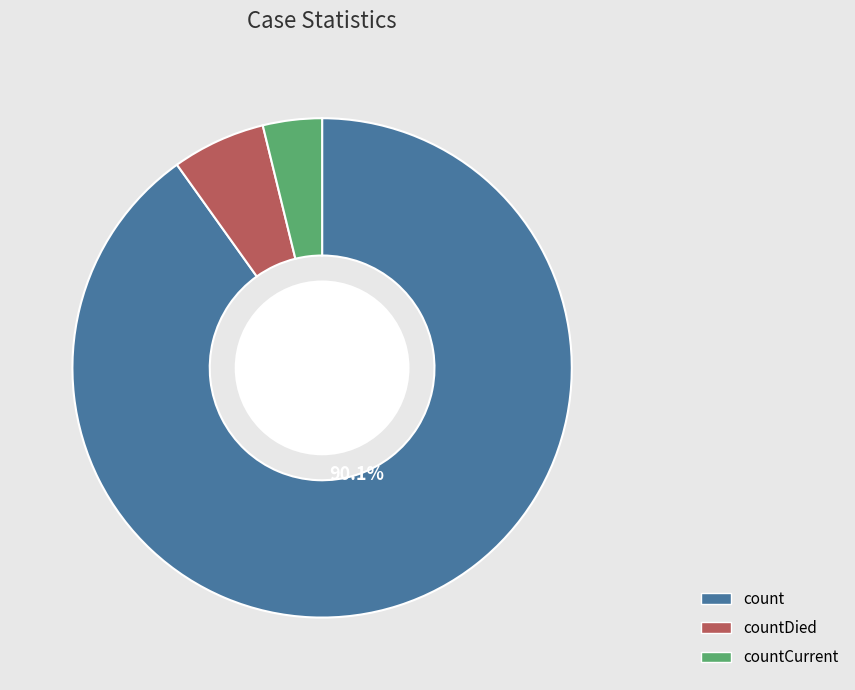

Does any single category account for the majority?

Yes